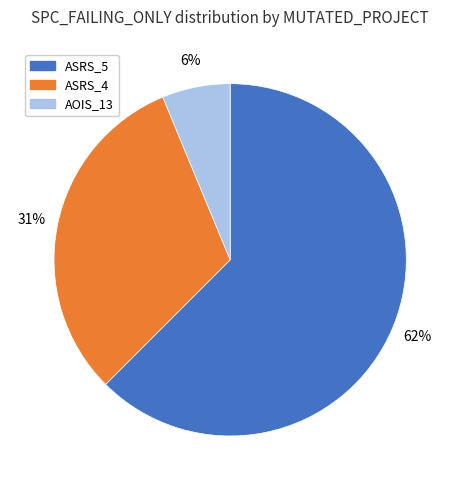

Is there any slice that represents more than half of the pie?

Yes